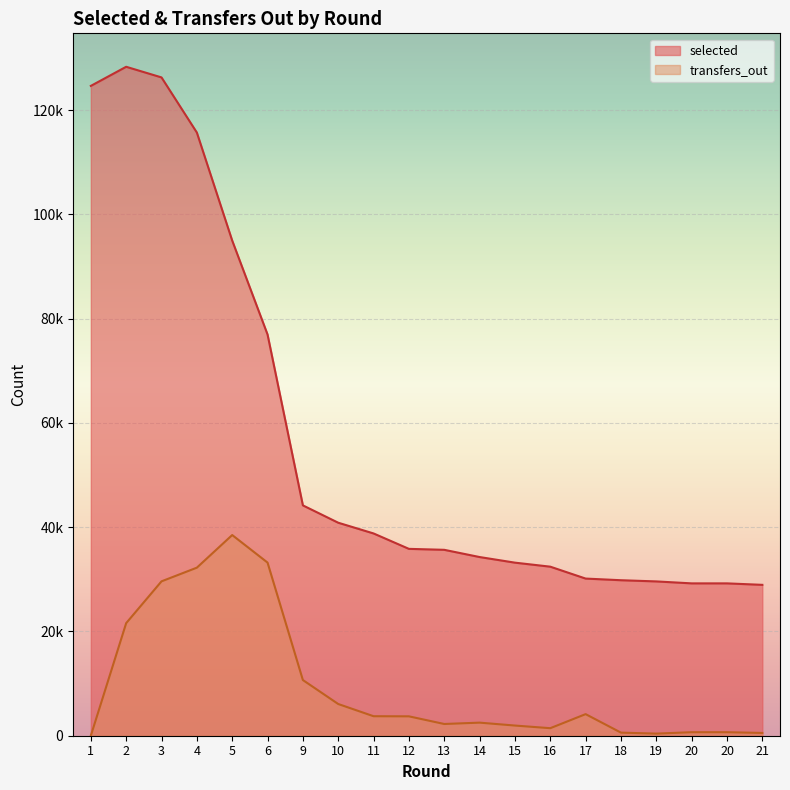

Which series has the largest total across all categories?

selected